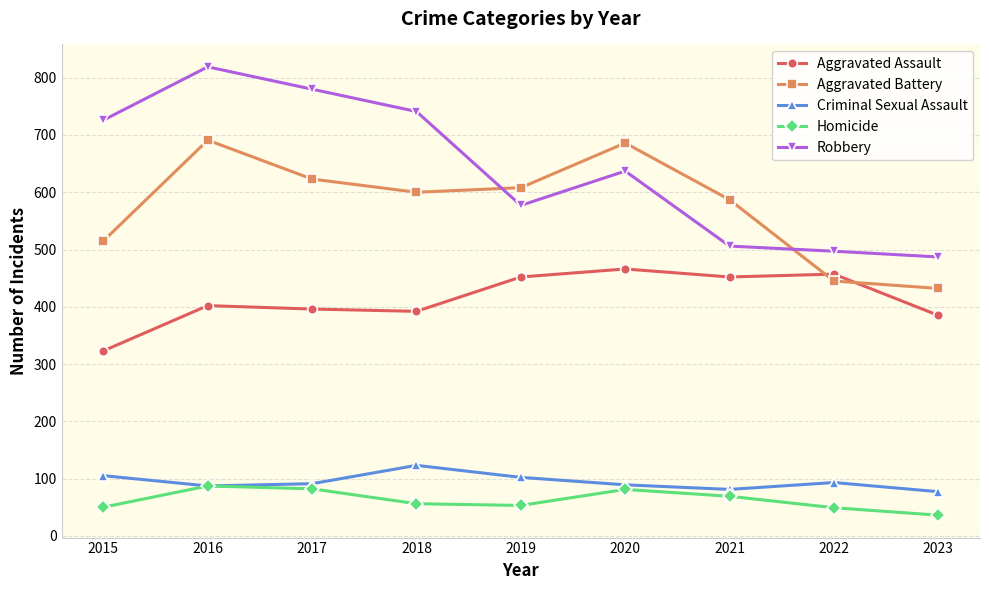

How many lines are shown in the chart?

5